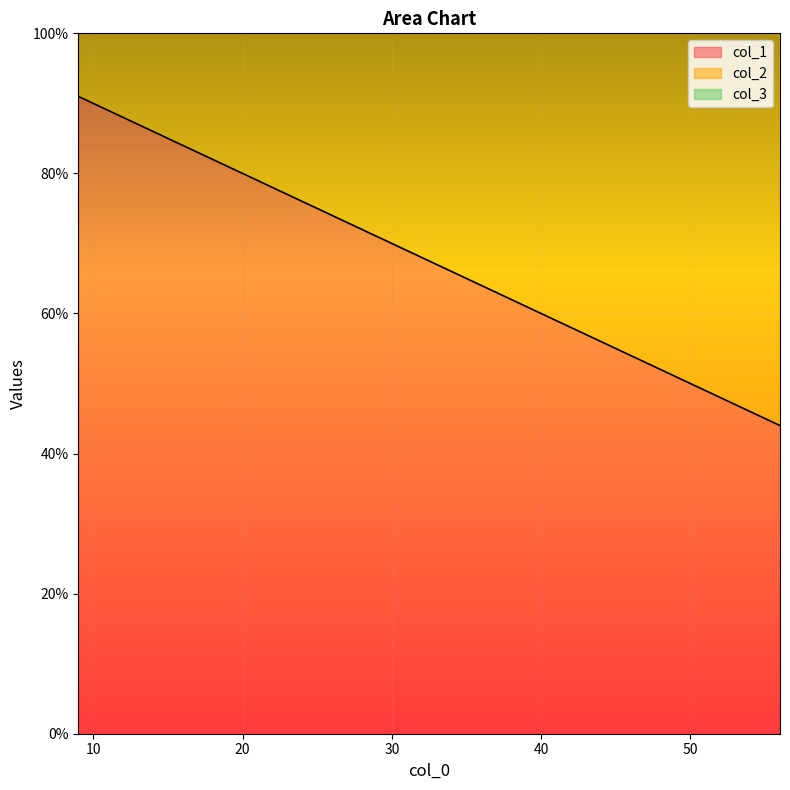

At how many categories does at least one series exceed 63?

7